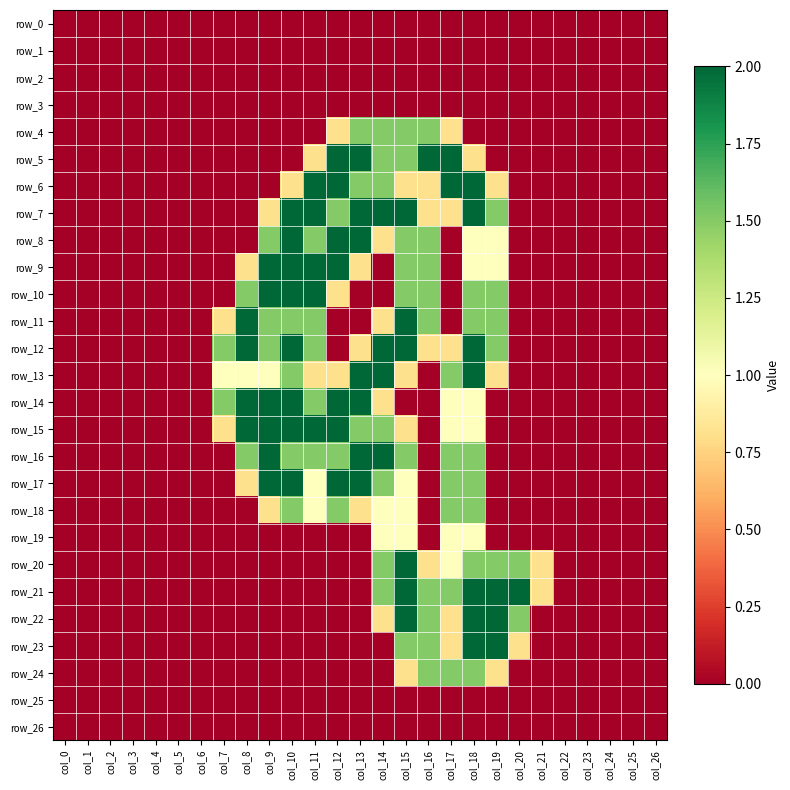

What is the spread (max minus min) of values at col_9?

2.0